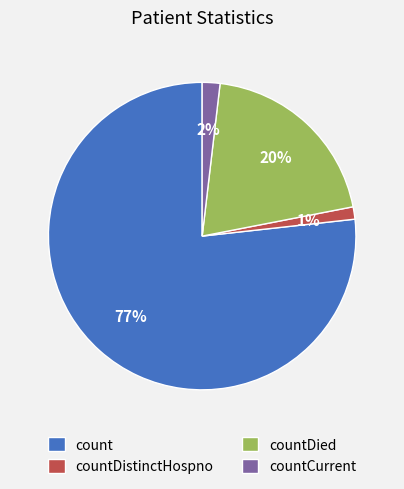

Which slice is the largest?

count